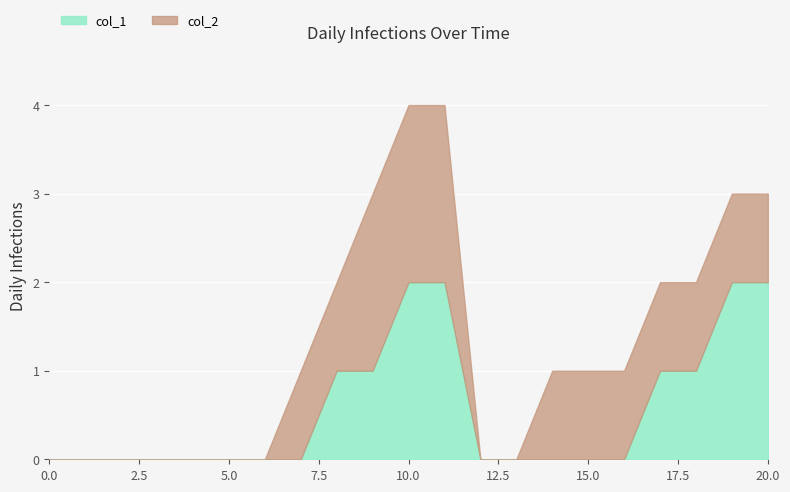

Where is col_2 nearest to the value 1?

7